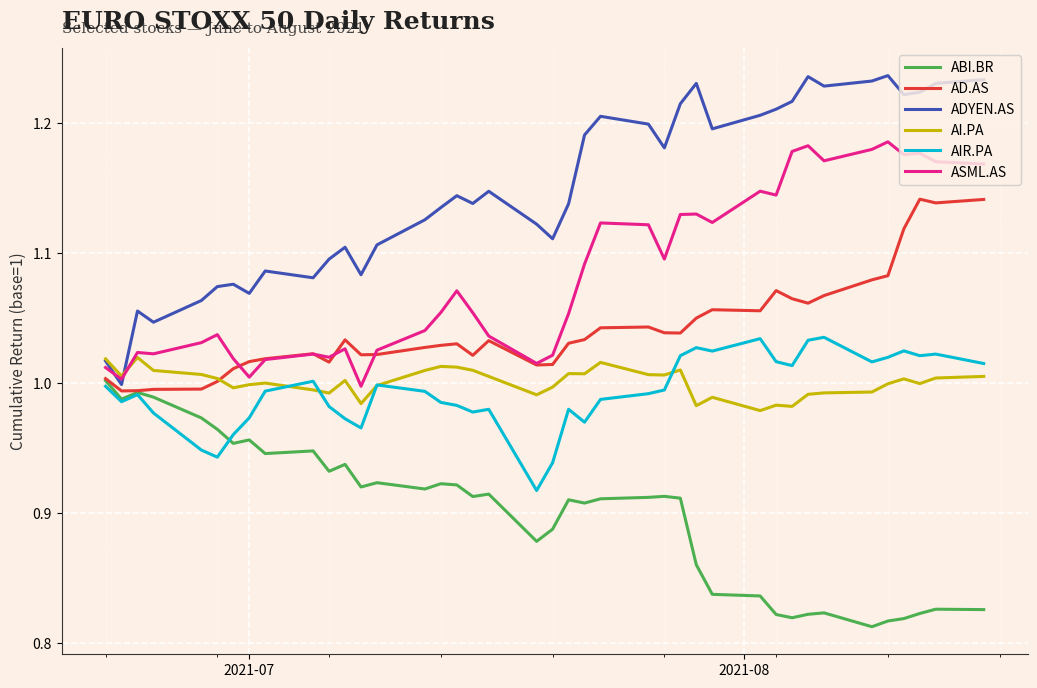

True or false: ABI.BR and ADYEN.AS cross at least once.

False